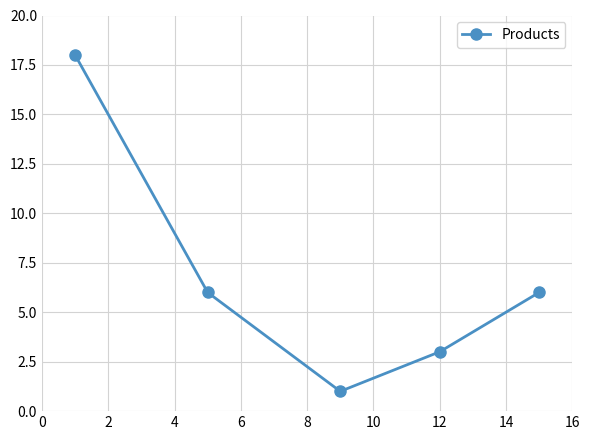

How many interior local valleys (lower than both neighbors) does the data have?

1